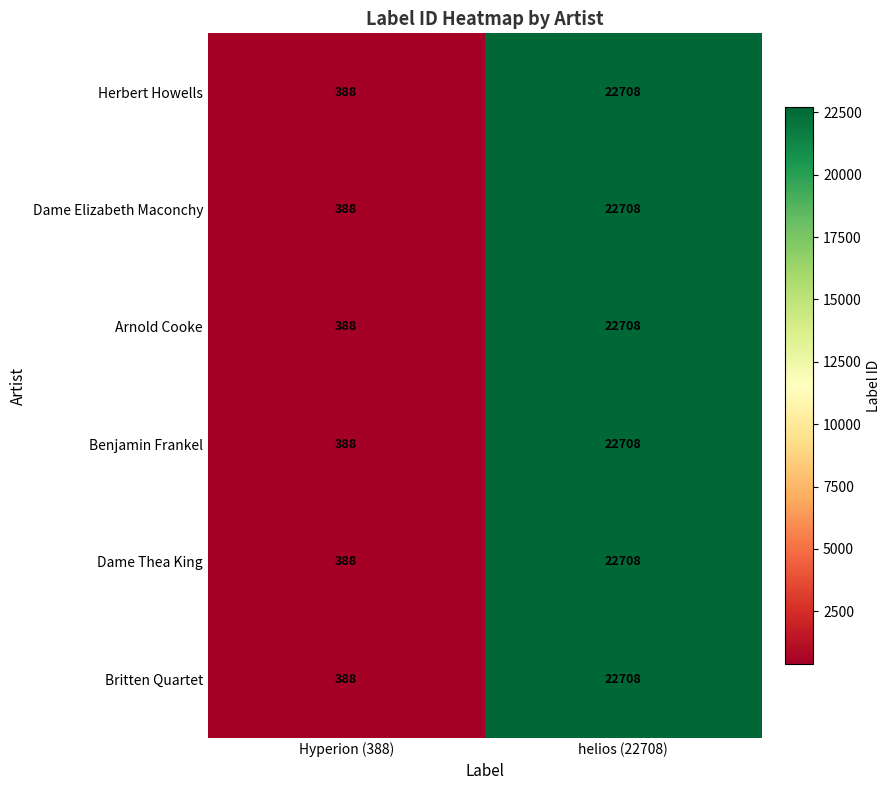

At which category is the sum across all series the highest?

helios (22708)